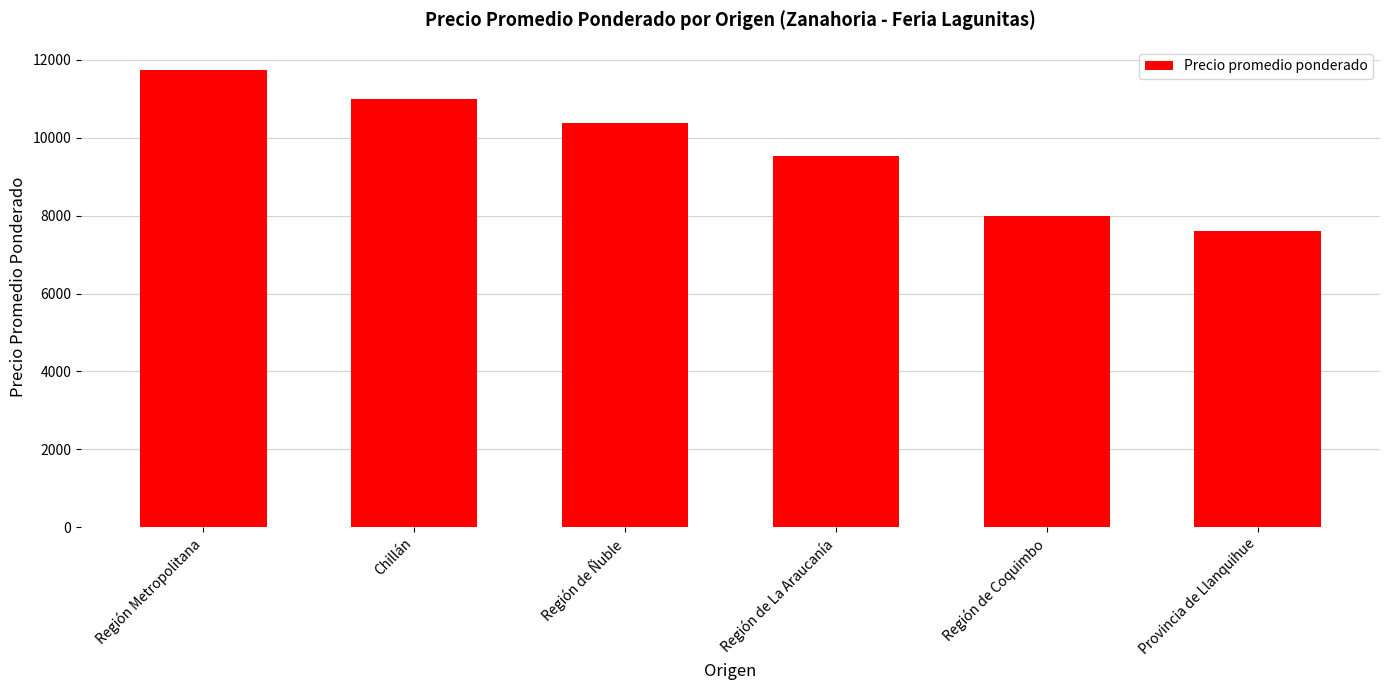

What is the sum of all values?

58286